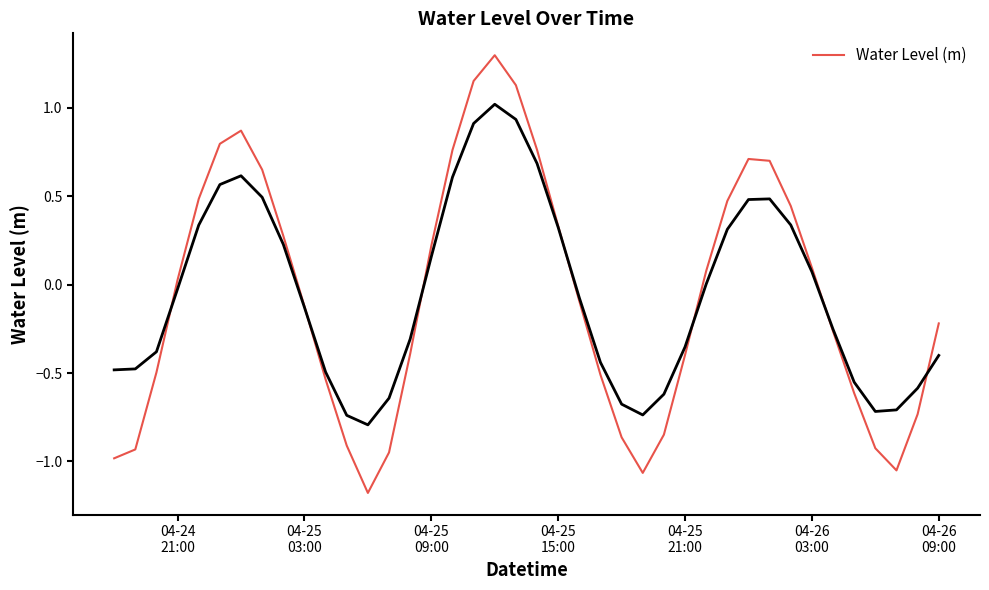

What is the highest value of the Water Level (m) series?

1.3